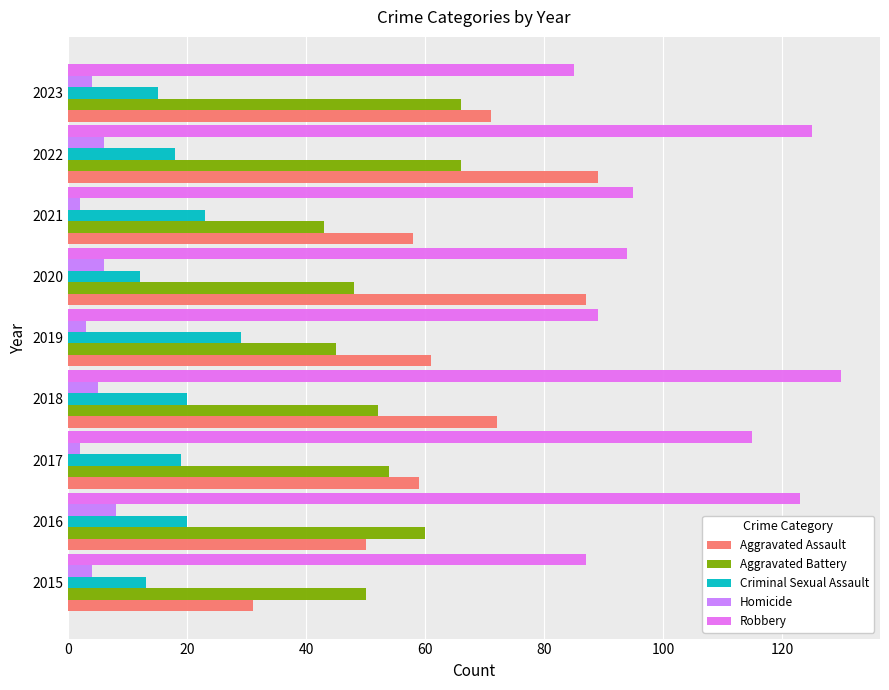

How many series are shown in this chart?

5